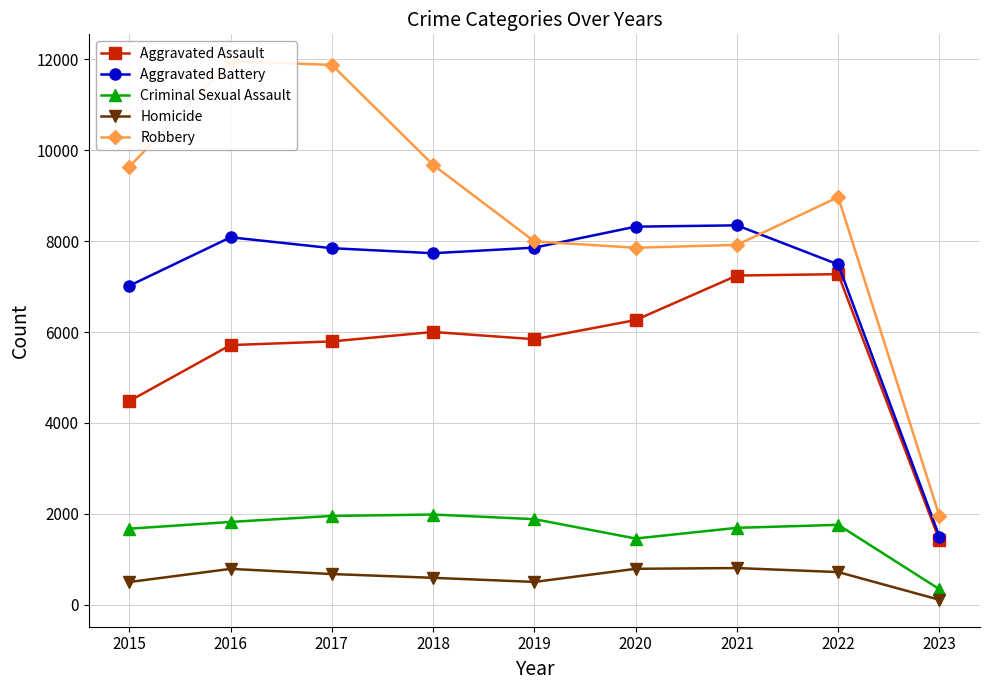

Which series changed the most between 2021 and 2023?

Aggravated Battery